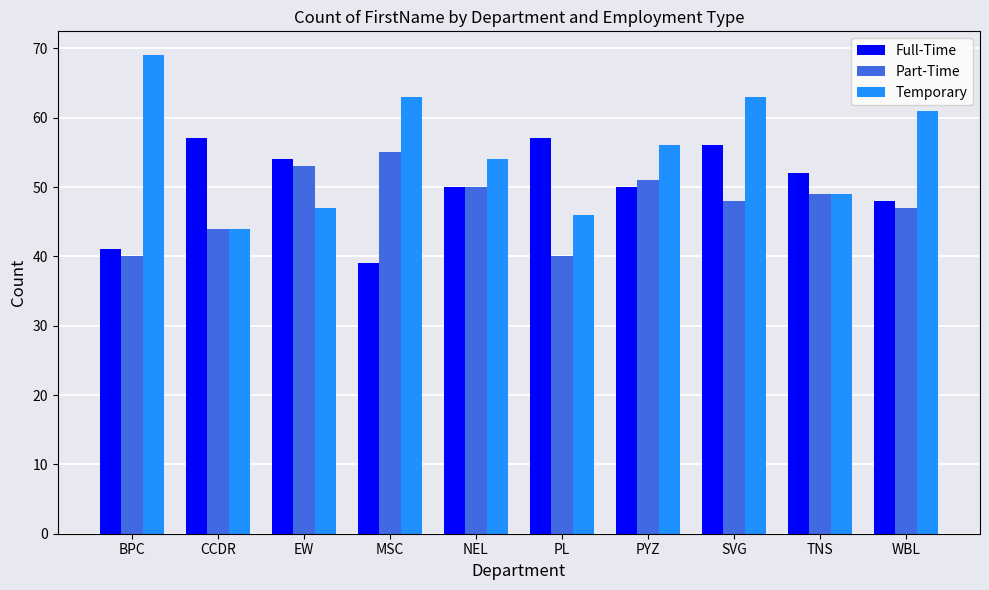

The value of Temporary at SVG is 63. True or false?

True